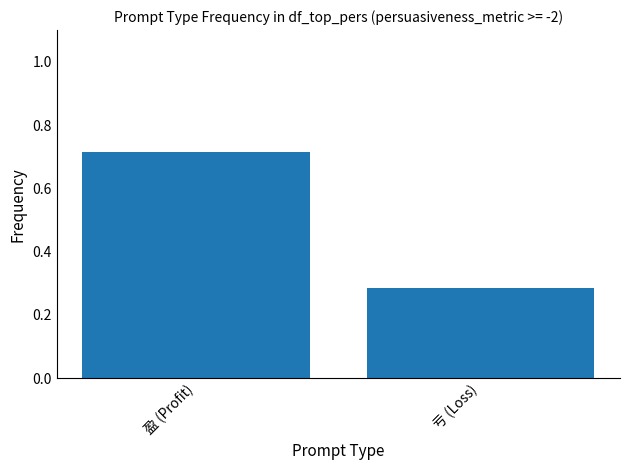

Which label corresponds to the largest value in the chart?

盈 (Profit)